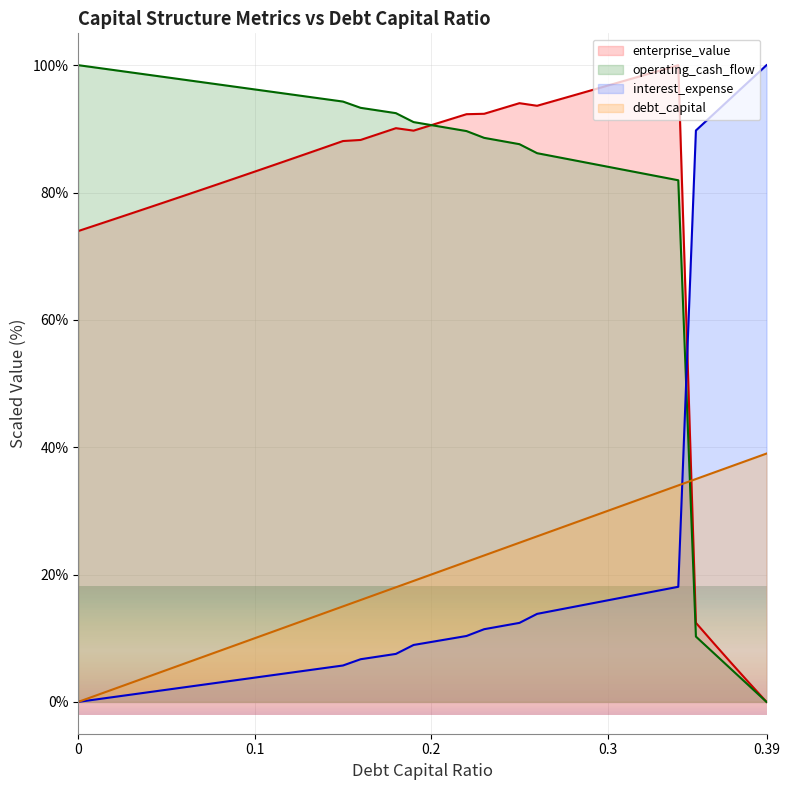

Reading left to right, extract all data points from this chart.

debt_capital: 0=0.0	0.01=1.0	0.02=2.0	0.03=3.0	0.04=4.0	0.05=5.0	0.06=6.0	0.07=7.0	0.08=8.0	0.09=9.0	0.1=10.0	0.11=11.0	0.12=12.0	0.13=13.0	0.14=14.0	0.15=15.0	0.16=16.0	0.17=17.0	0.18=18.0	0.19=19.0	0.2=20.0	0.21=21.0	0.22=22.0	0.23=23.0	0.24=24.0	0.25=25.0	0.26=26.0	0.27=27.0	0.28=28.0	0.29=29.0	0.3=30.0	0.31=31.0	0.32=32.0	0.33=33.0	0.34=34.0	0.35=35.0	0.36=36.0	0.37=37.0	0.38=38.0	0.39=39.0
enterprise_value: 0=74.0	0.01=74.9	0.02=75.8	0.03=76.7	0.04=77.6	0.05=78.6	0.06=79.5	0.07=80.4	0.08=81.4	0.09=82.3	0.1=83.3	0.11=84.2	0.12=85.2	0.13=86.2	0.14=87.1	0.15=88.1	0.16=88.3	0.17=89.2	0.18=90.1	0.19=89.7	0.2=90.6	0.21=91.4	0.22=92.3	0.23=92.4	0.24=93.2	0.25=94.0	0.26=93.6	0.27=94.4	0.28=95.2	0.29=96.0	0.3=96.8	0.31=97.6	0.32=98.4	0.33=99.2	0.34=100.0	0.35=12.4	0.36=9.2	0.37=6.1	0.38=3.0	0.39=0.0
operating_cash_flow: 0=100.0	0.01=99.6	0.02=99.2	0.03=98.9	0.04=98.5	0.05=98.1	0.06=97.7	0.07=97.3	0.08=97.0	0.09=96.6	0.1=96.2	0.11=95.8	0.12=95.4	0.13=95.0	0.14=94.7	0.15=94.3	0.16=93.3	0.17=92.9	0.18=92.5	0.19=91.1	0.2=90.6	0.21=90.1	0.22=89.6	0.23=88.6	0.24=88.1	0.25=87.6	0.26=86.2	0.27=85.6	0.28=85.1	0.29=84.6	0.3=84.1	0.31=83.5	0.32=83.0	0.33=82.5	0.34=81.9	0.35=10.3	0.36=7.7	0.37=5.1	0.38=2.6	0.39=0.0
interest_expense: 0=0.0	0.01=0.4	0.02=0.8	0.03=1.1	0.04=1.5	0.05=1.9	0.06=2.3	0.07=2.7	0.08=3.0	0.09=3.4	0.1=3.8	0.11=4.2	0.12=4.6	0.13=5.0	0.14=5.3	0.15=5.7	0.16=6.7	0.17=7.1	0.18=7.5	0.19=8.9	0.2=9.4	0.21=9.9	0.22=10.4	0.23=11.4	0.24=11.9	0.25=12.4	0.26=13.8	0.27=14.4	0.28=14.9	0.29=15.4	0.3=15.9	0.31=16.5	0.32=17.0	0.33=17.5	0.34=18.1	0.35=89.7	0.36=92.3	0.37=94.9	0.38=97.4	0.39=100.0